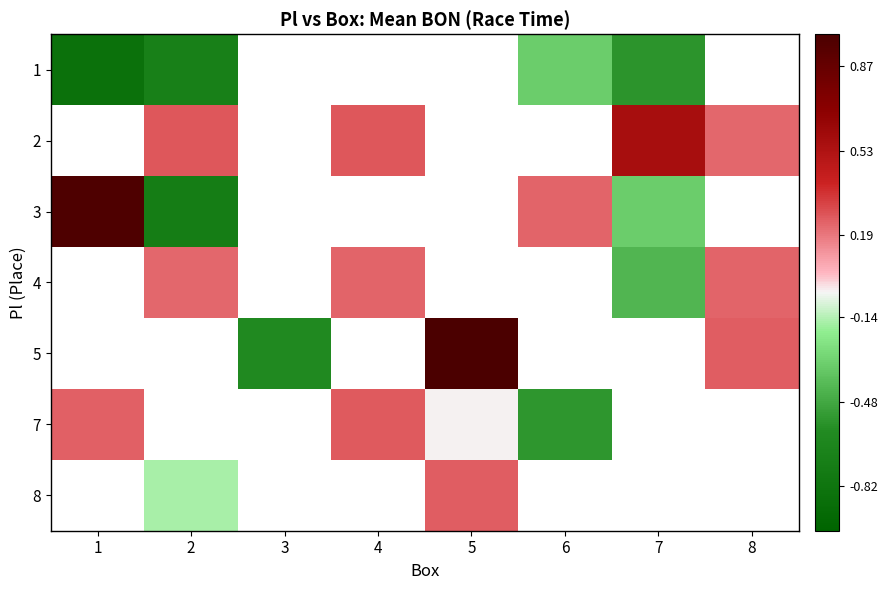

At which label does 7 reach its minimum?

6